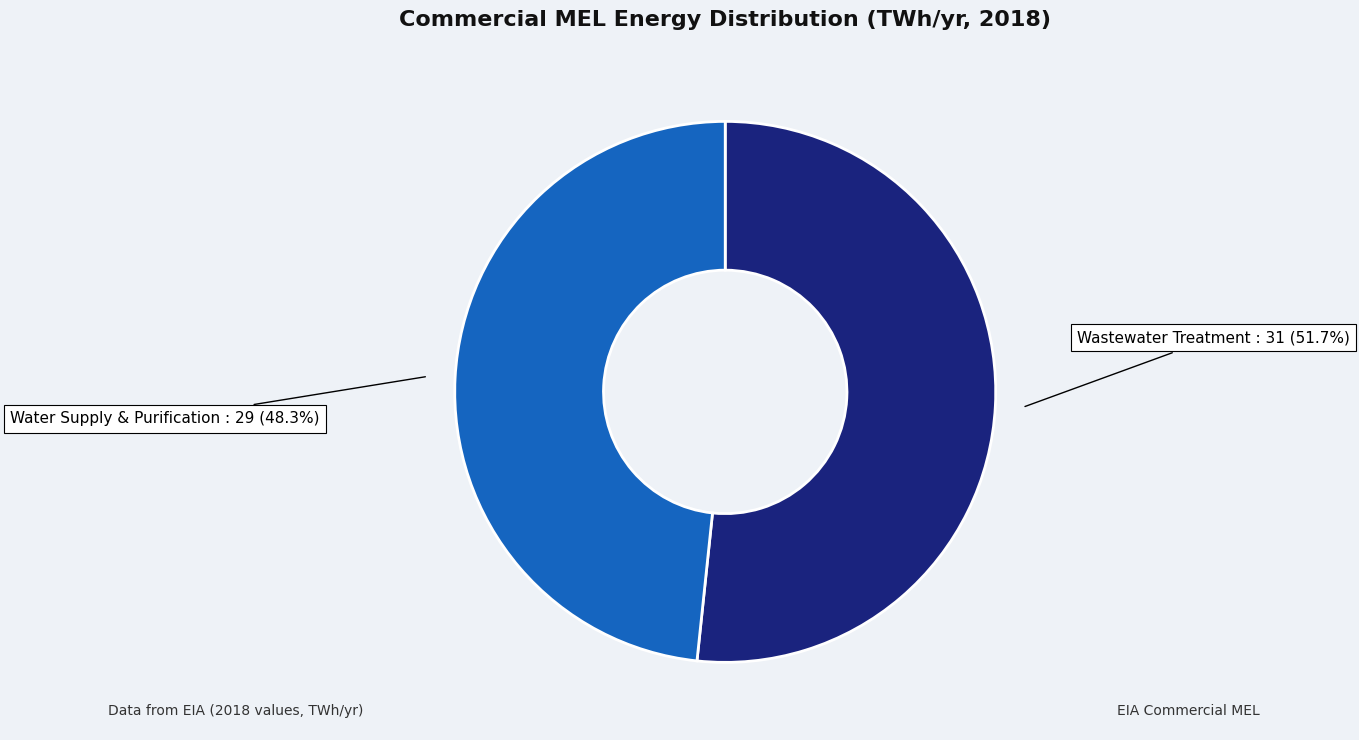

To the nearest percent, what is the average slice percentage?

50%